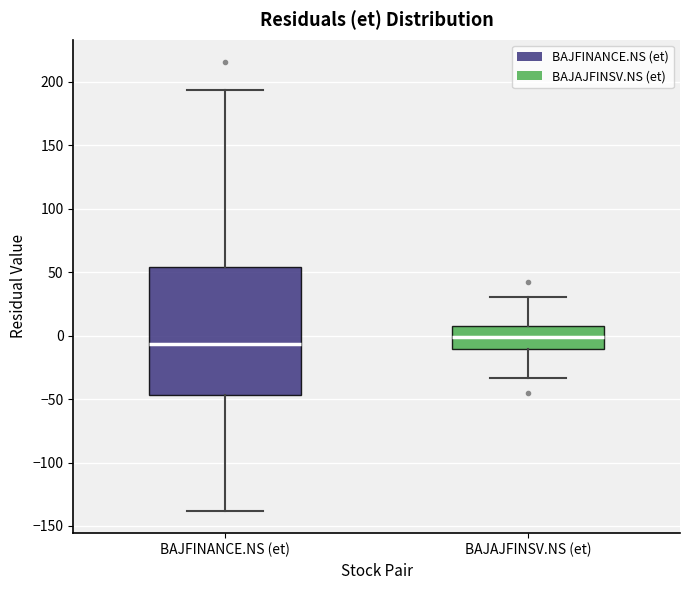

Which box has the highest median line?

BAJAJFINSV.NS (et)